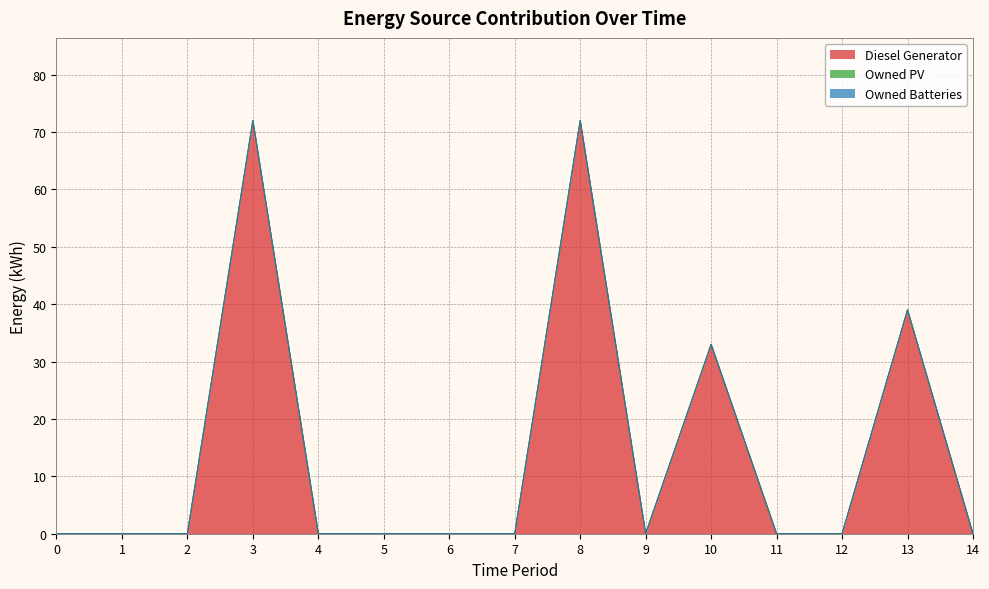

Which series has the largest range (max minus min)?

Diesel Generator